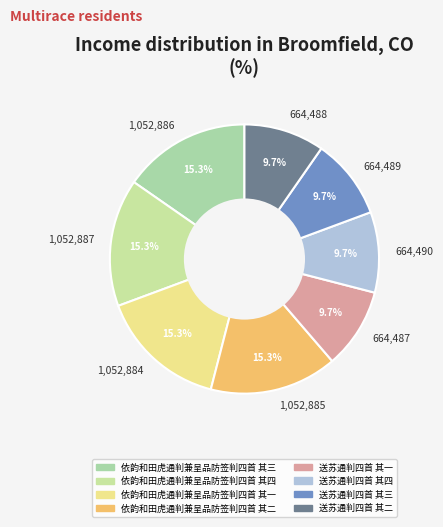

How much of the chart is everything except 664,489?

90.3%